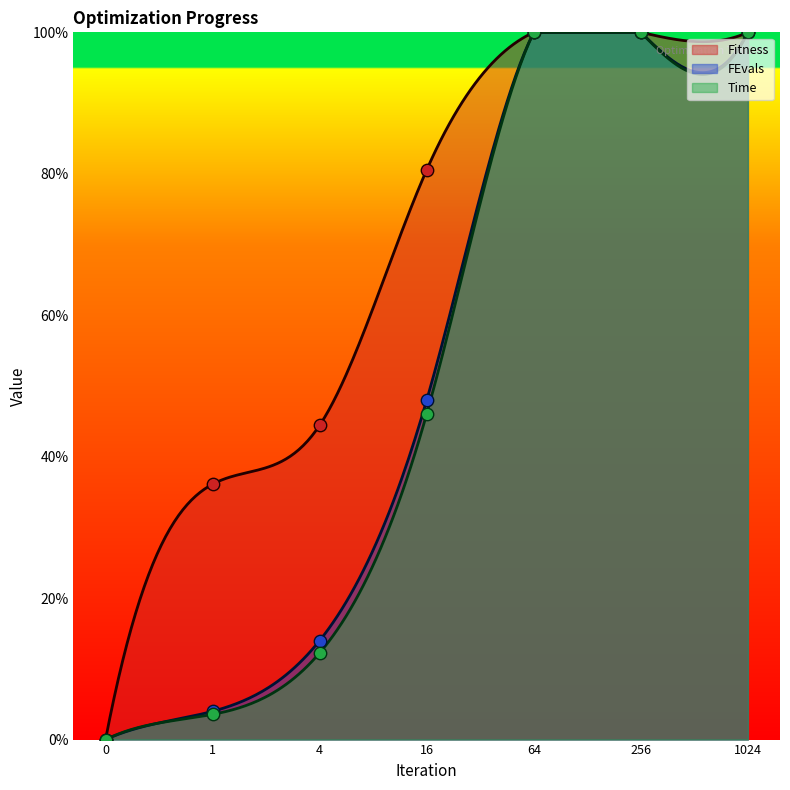

Which series reaches the maximum Y coordinate?

Fitness